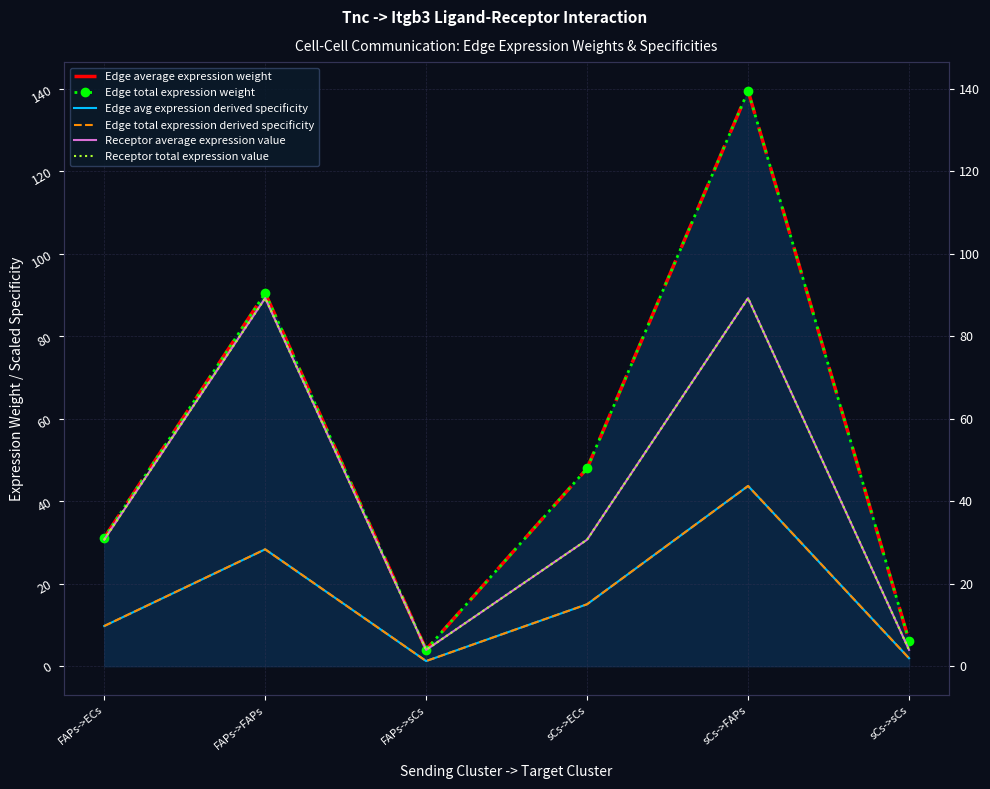

Where does the Edge avg expression derived specificity series first go above 15?

FAPs->FAPs